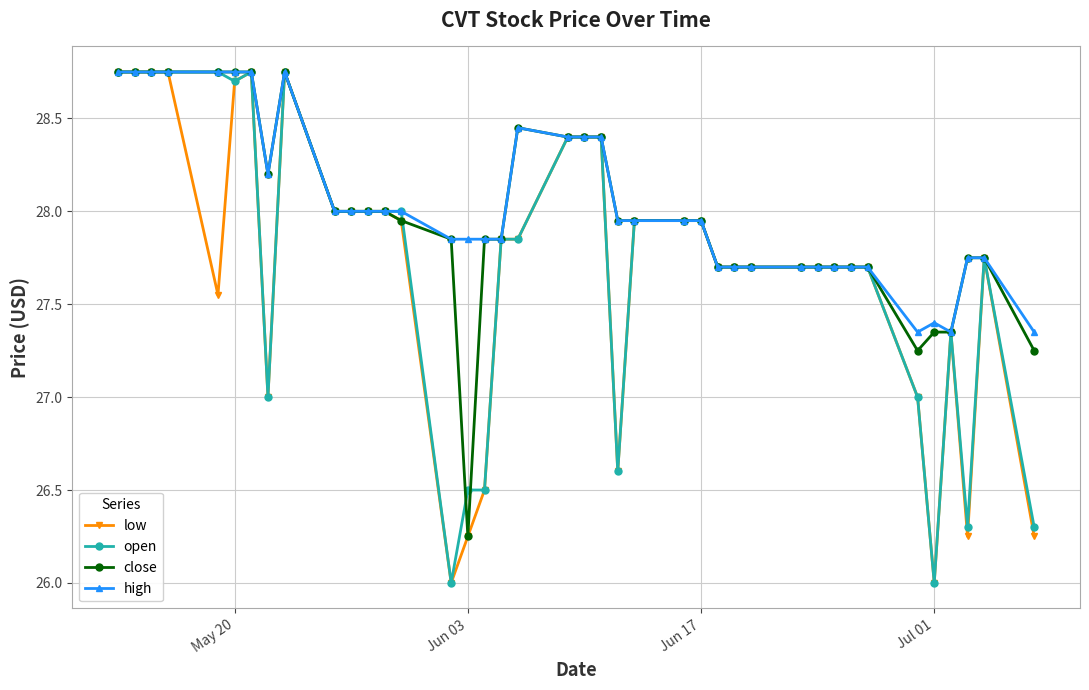

True or false: low has more than 1 interior local peaks.

True